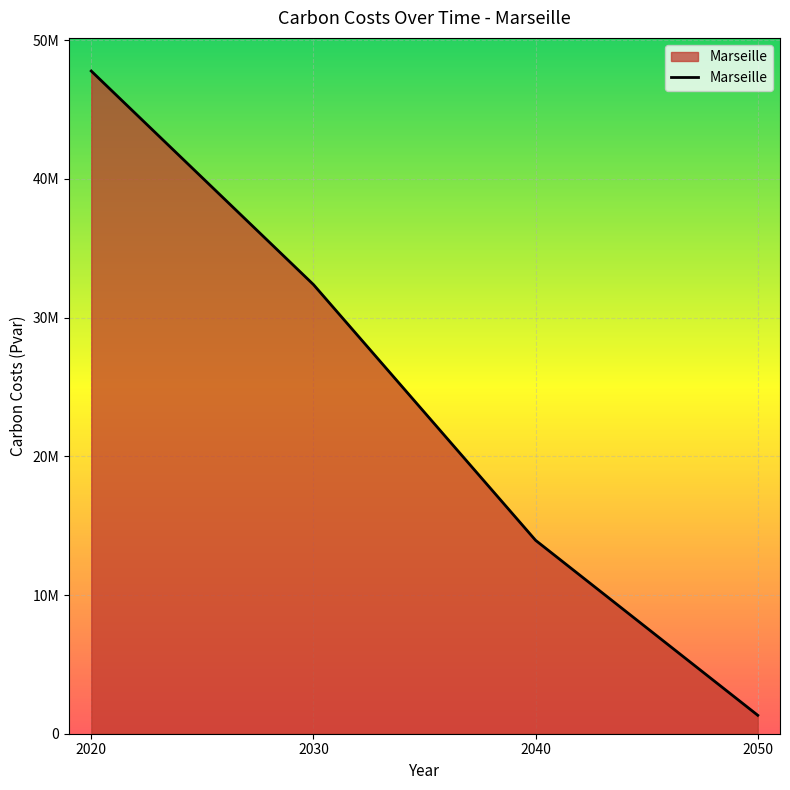

Does the chart display data point markers on the line(s)?

No